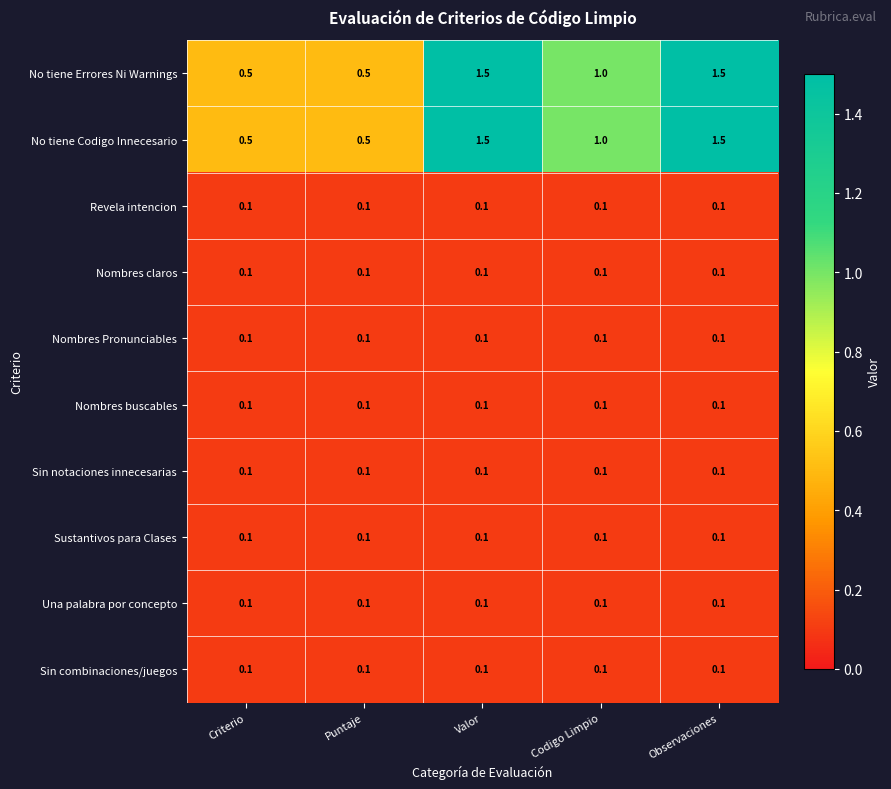

How many distinct data groups are displayed?

10